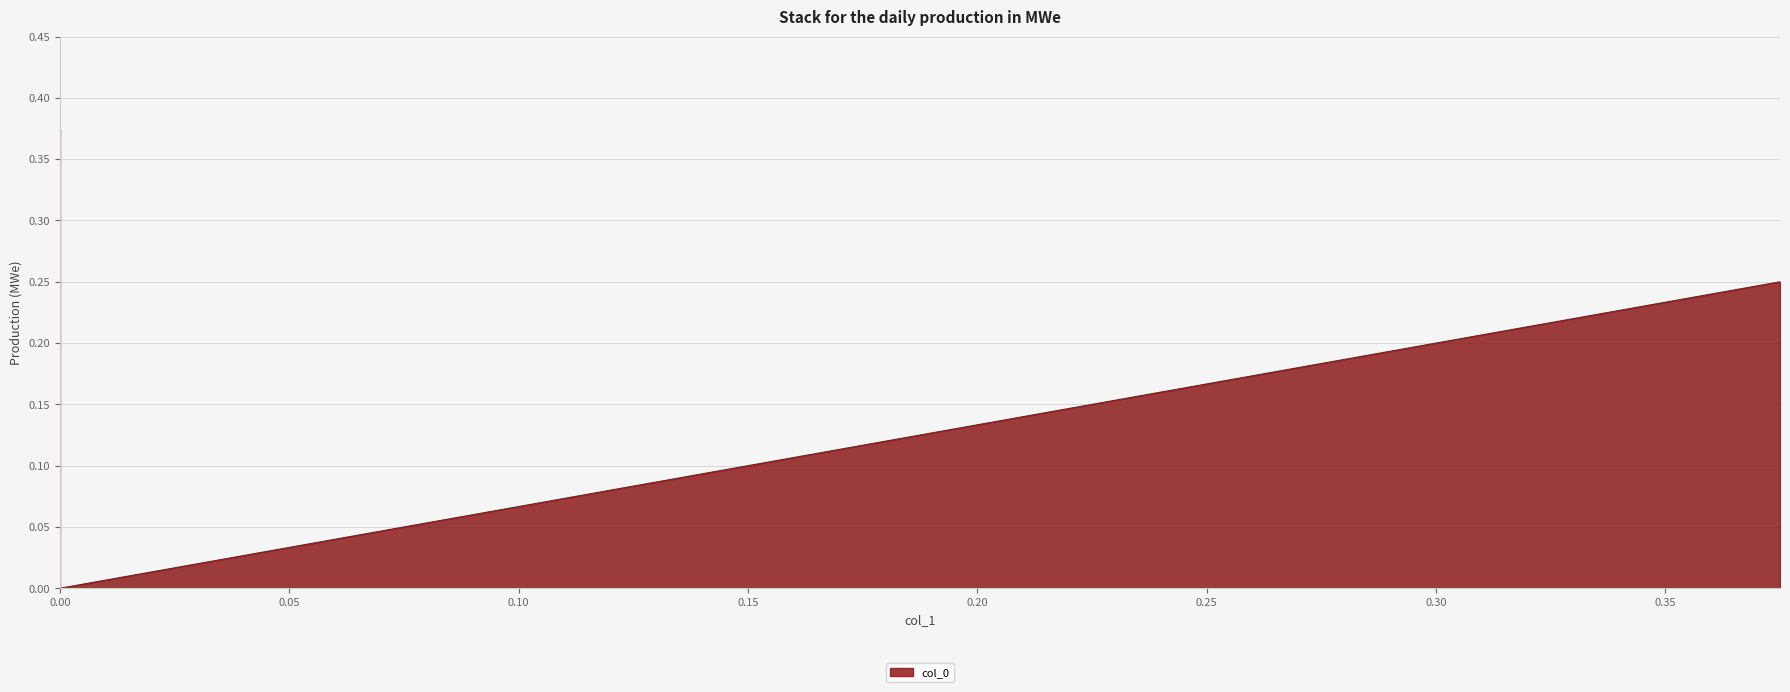

How many lines are shown in the chart?

1